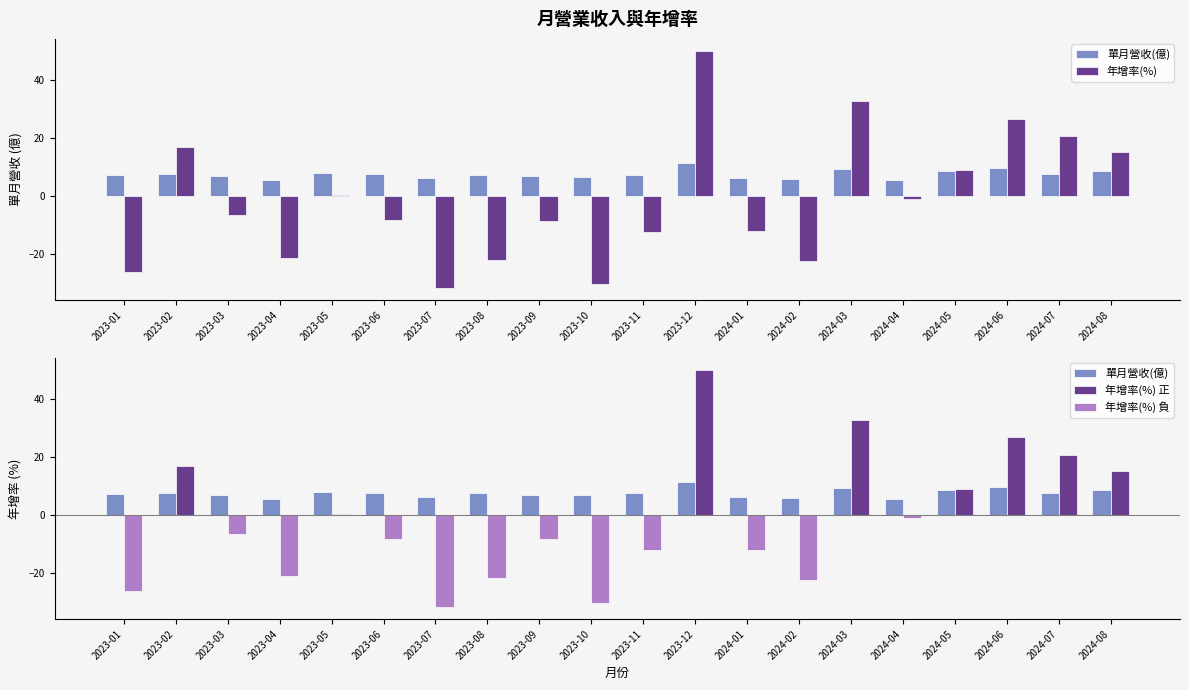

Is it true that 年增率(%) equals -20.6 at 2023-10?

False